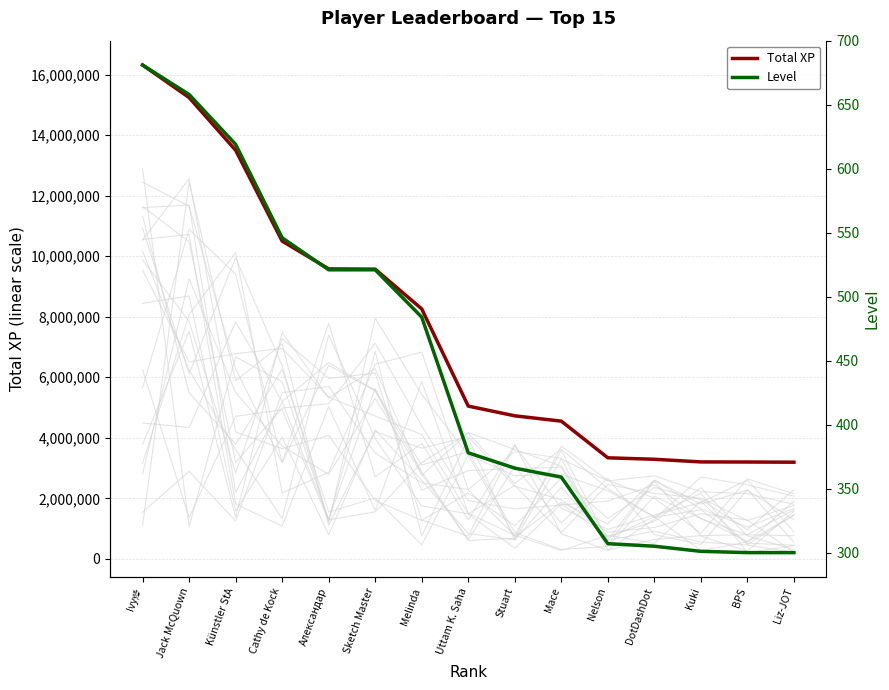

Rank the series by their average value, from highest to lowest.

Total XP, Level